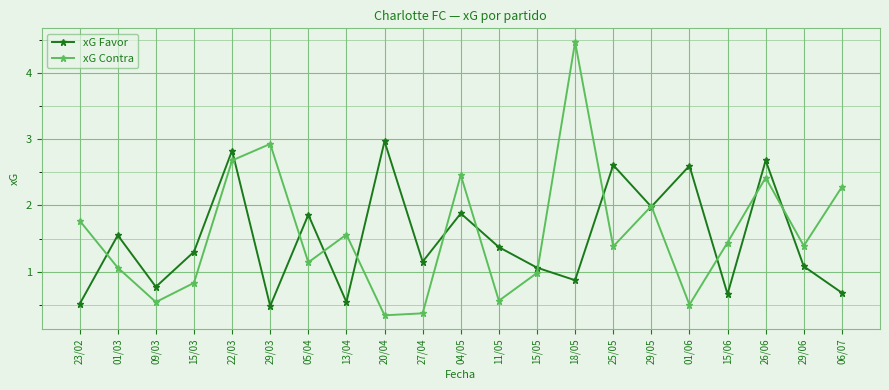

What are all the series names shown in the legend?

xG Favor, xG Contra